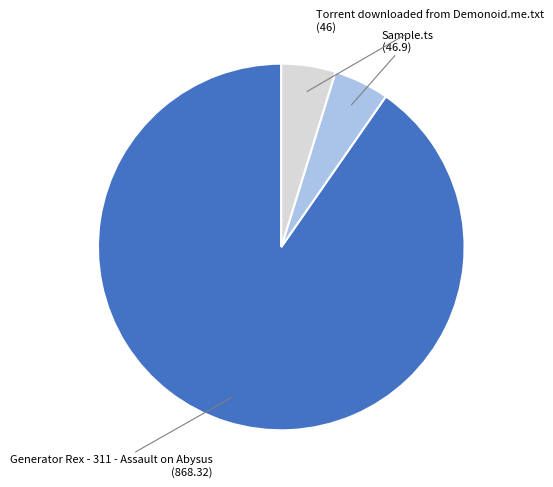

Is there a majority slice in this chart?

Yes